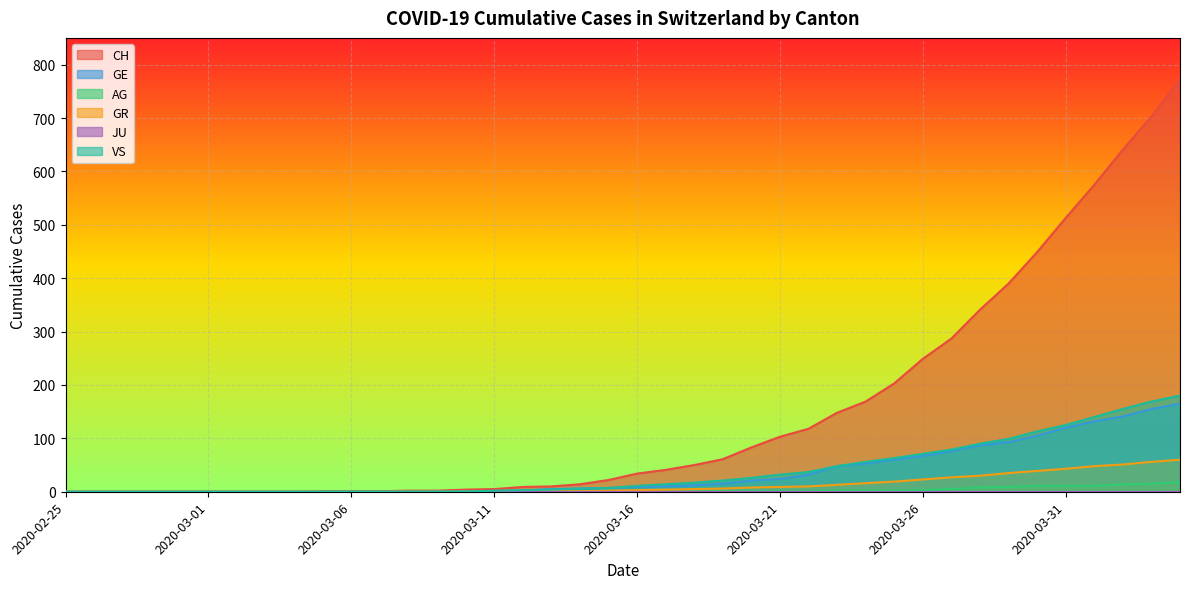

What is the difference between the VS values at 2020-03-25 and 2020-03-16?

52